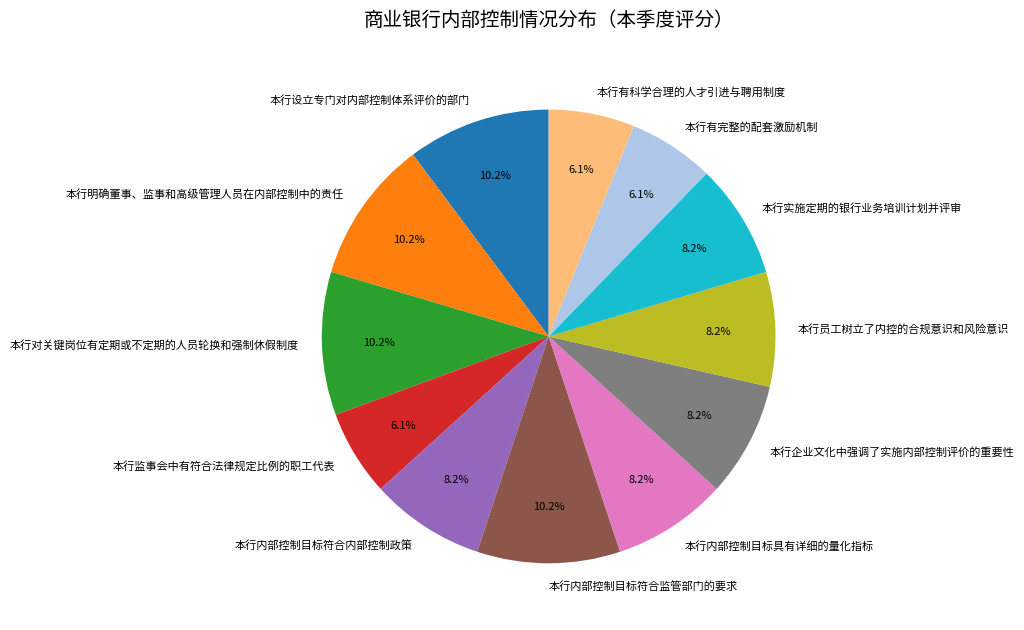

What portion of the pie excludes 本行内部控制目标具有详细的量化指标?

91.8%